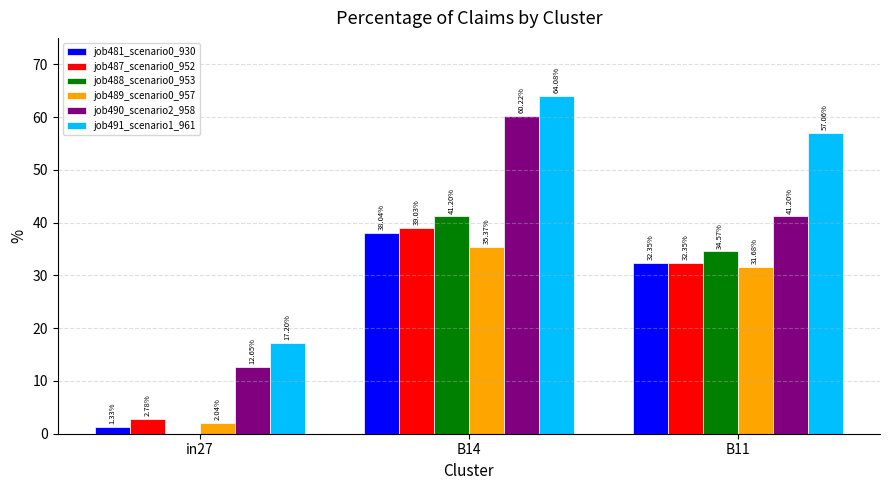

Which category has the highest value in the job491_scenario1_961 series?

B14